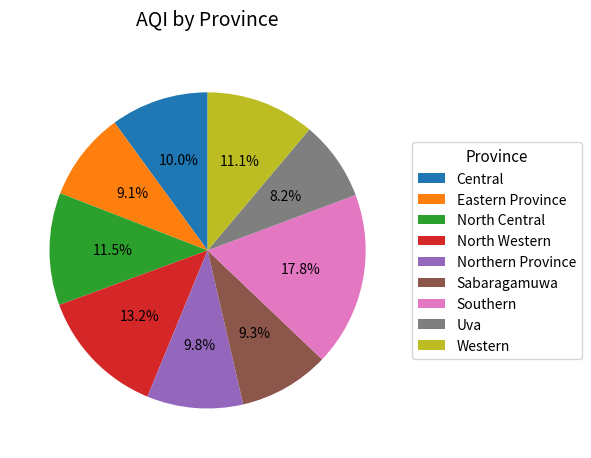

Count the number of slices in the pie.

9